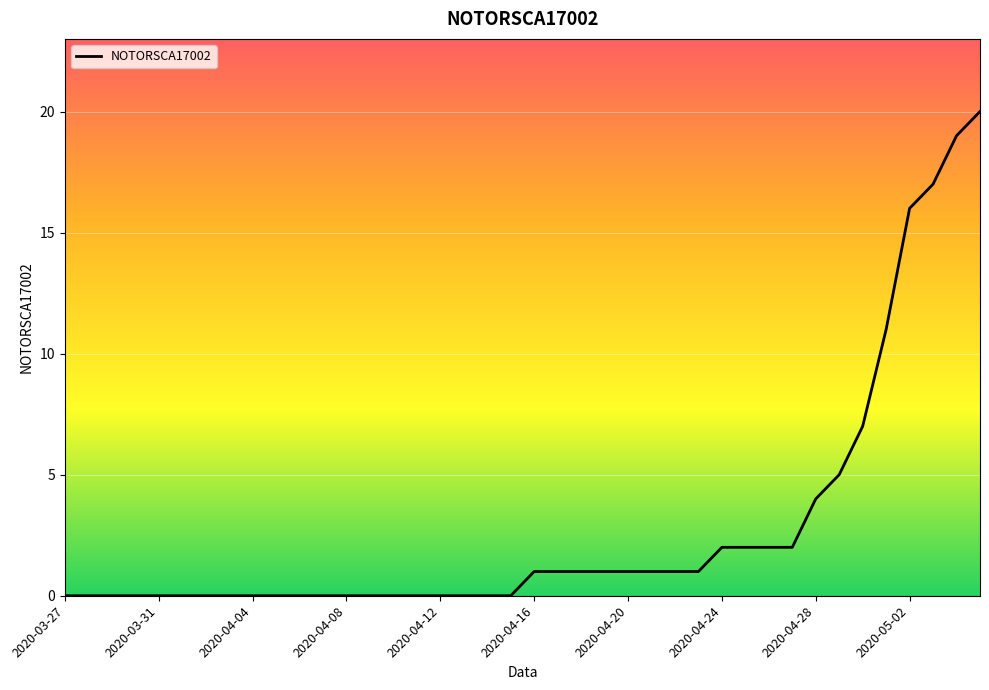

What is the maximum value shown in the chart?

20